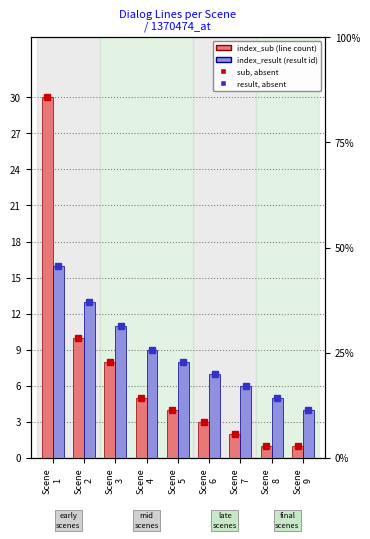

What is the average value of the index_result (result) series?

9